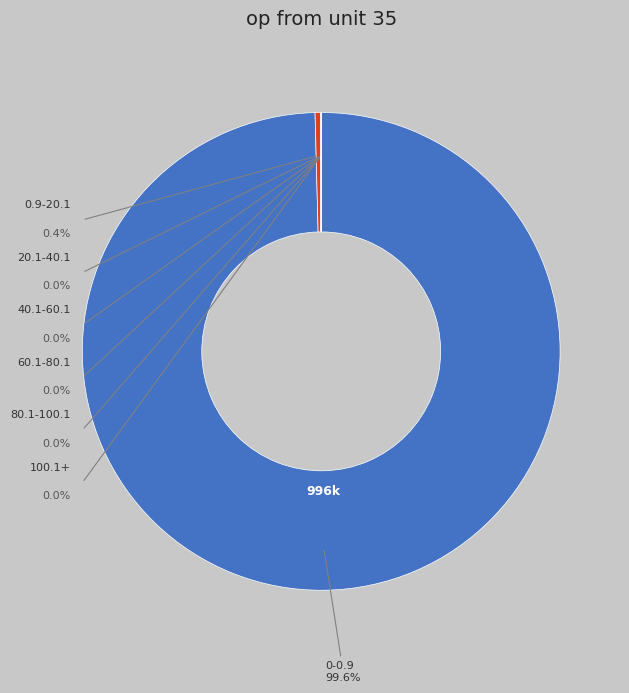

Count the number of slices in the pie.

7